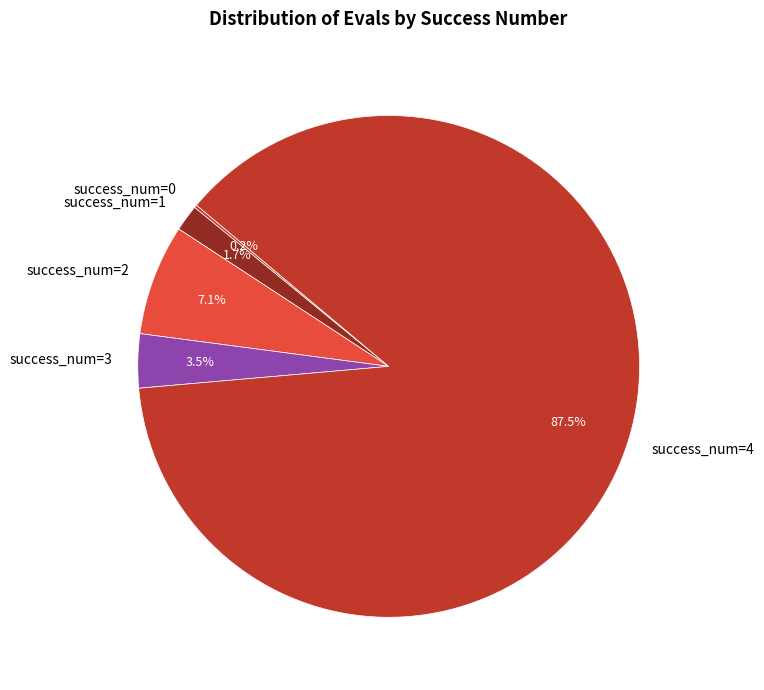

Which slice is the largest?

success_num=4